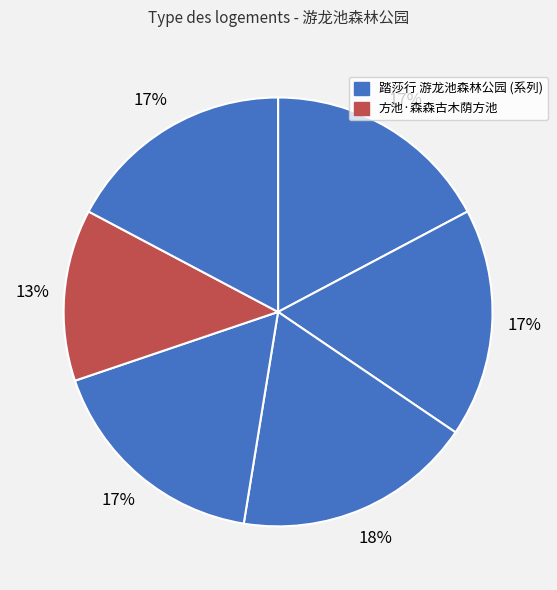

How many slices are in this pie chart?

6